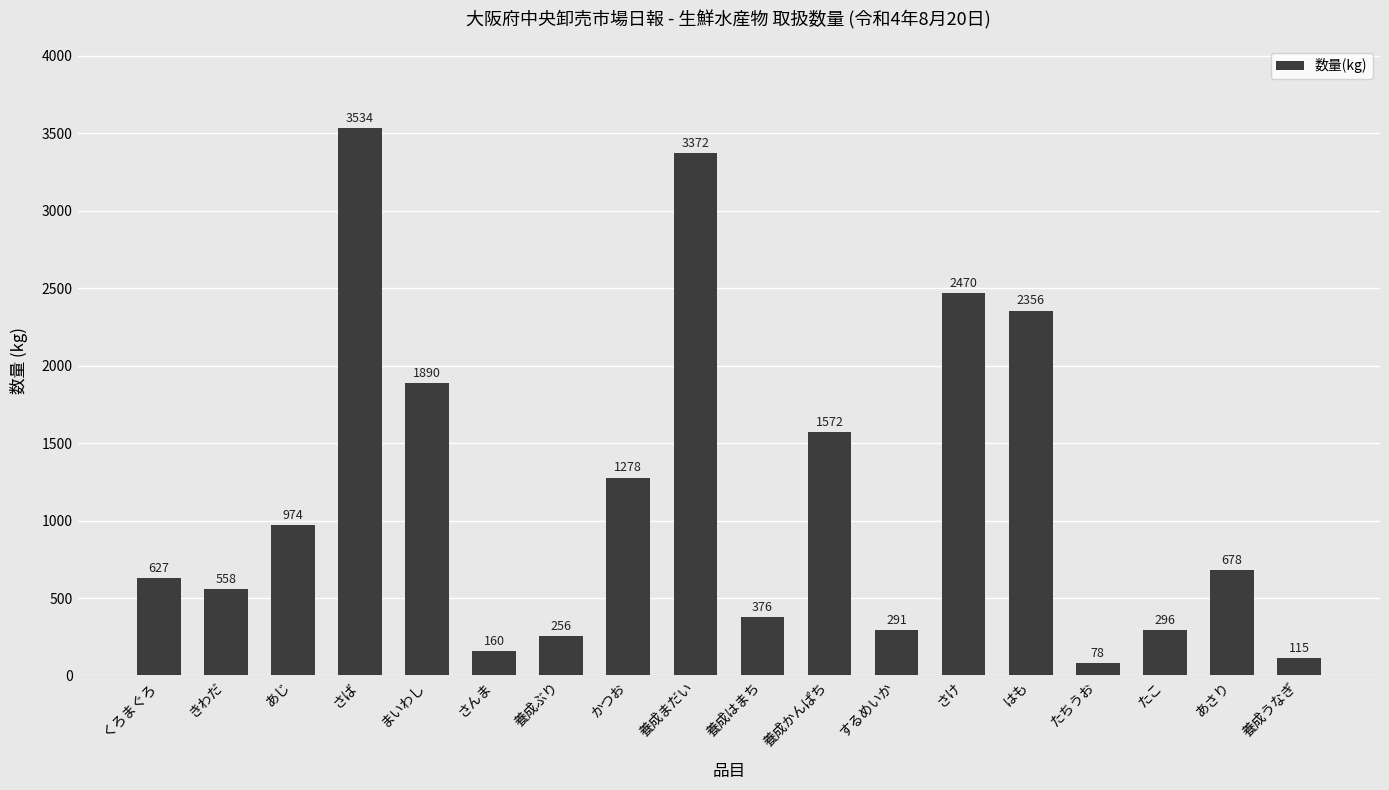

What is the change in value from 養成ぶり to 養成うなぎ?

-141